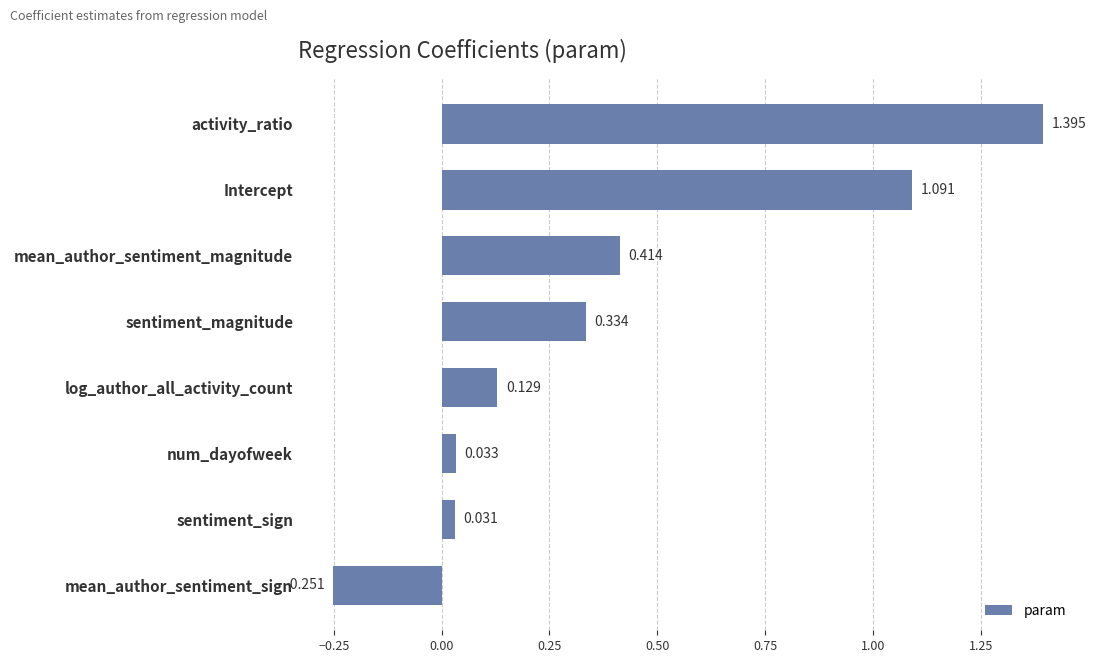

How many bars are there in total?

8